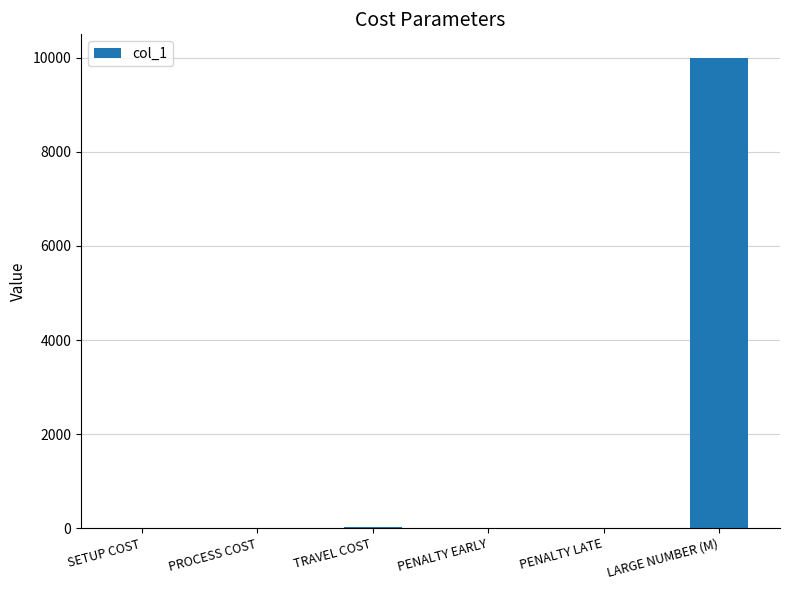

What is the sum of all values?

10038